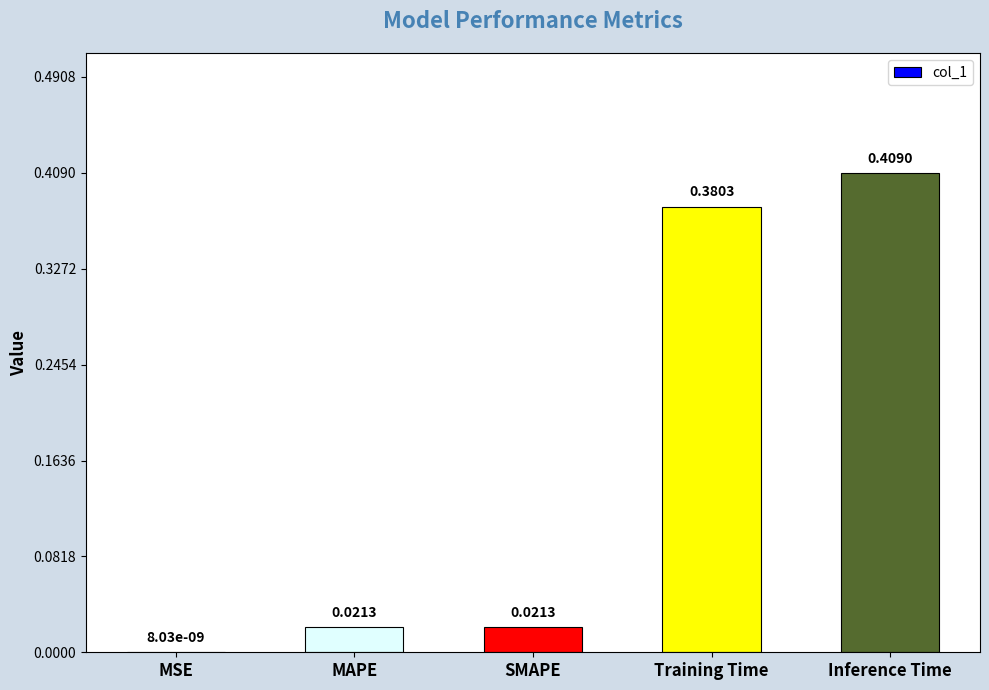

Which category has the highest value across all series?

Inference Time